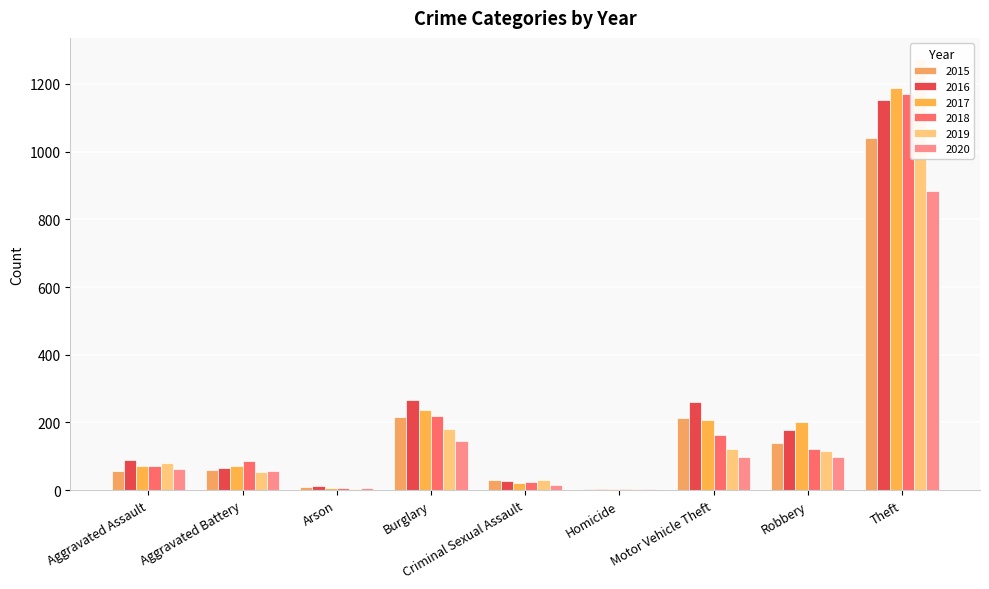

How many values in the 2017 series are below 72?

4